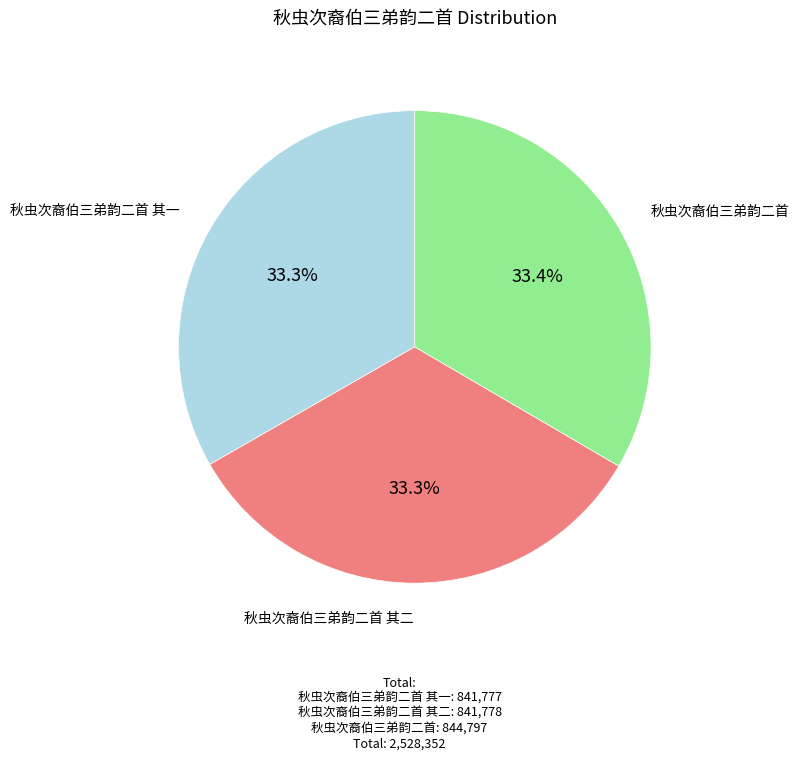

Approximately how many times larger is the value at 秋虫次裔伯三弟韵二首 其二 compared to 秋虫次裔伯三弟韵二首?

1.0